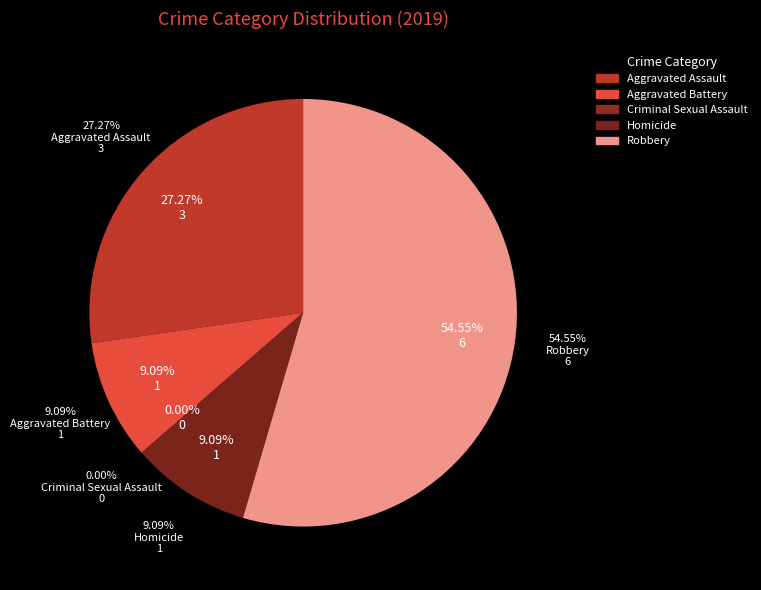

Rank the categories by value from highest to lowest.

Robbery, Aggravated Assault, Aggravated Battery, Homicide, Criminal Sexual Assault